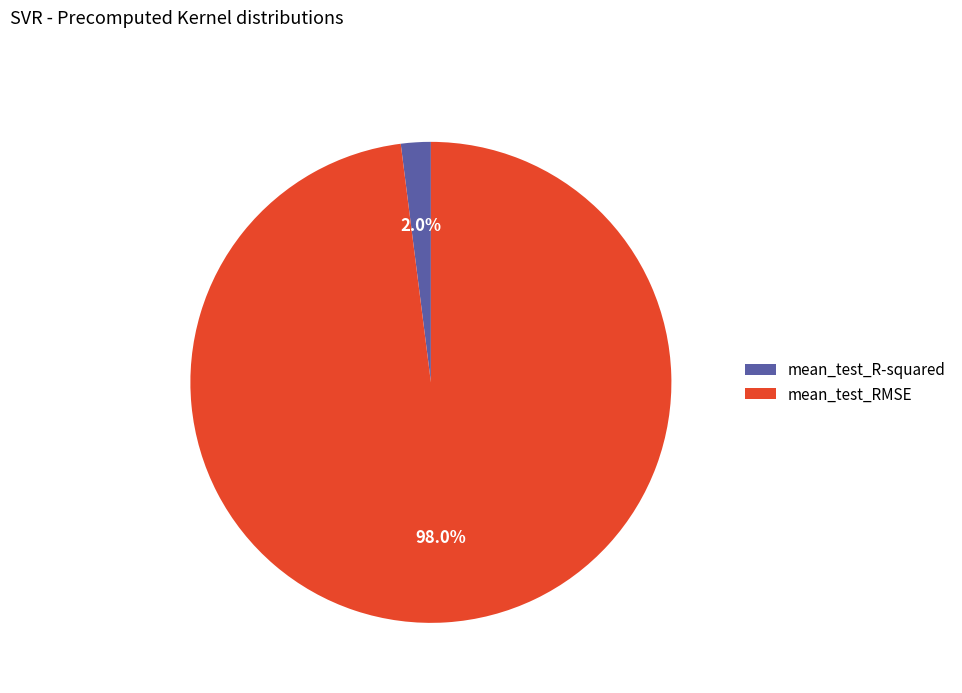

Do mean_test_RMSE and mean_test_R-squared together represent more than half of the pie?

Yes